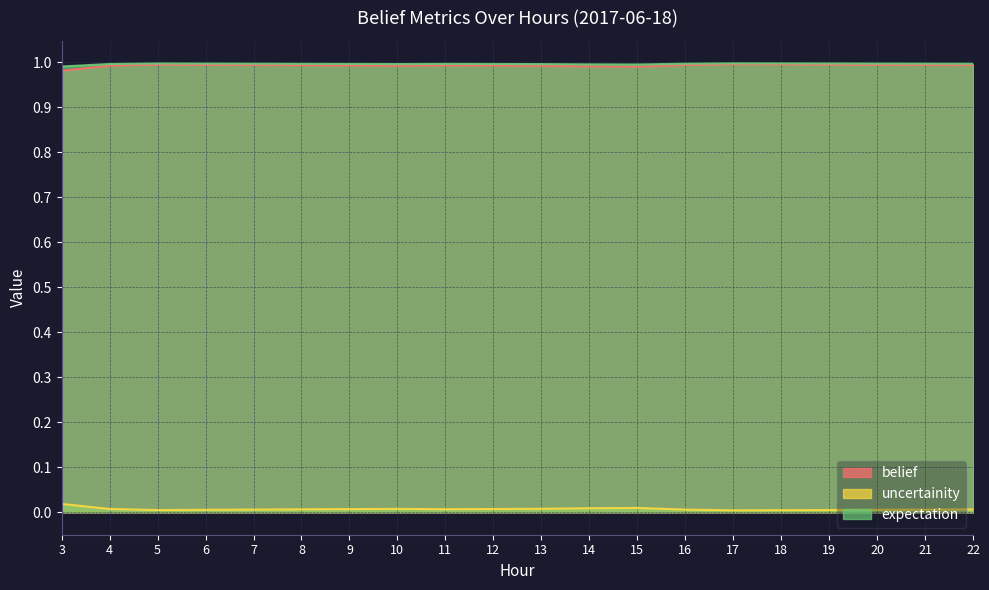

What is the sum of all uncertainity values?

19.9